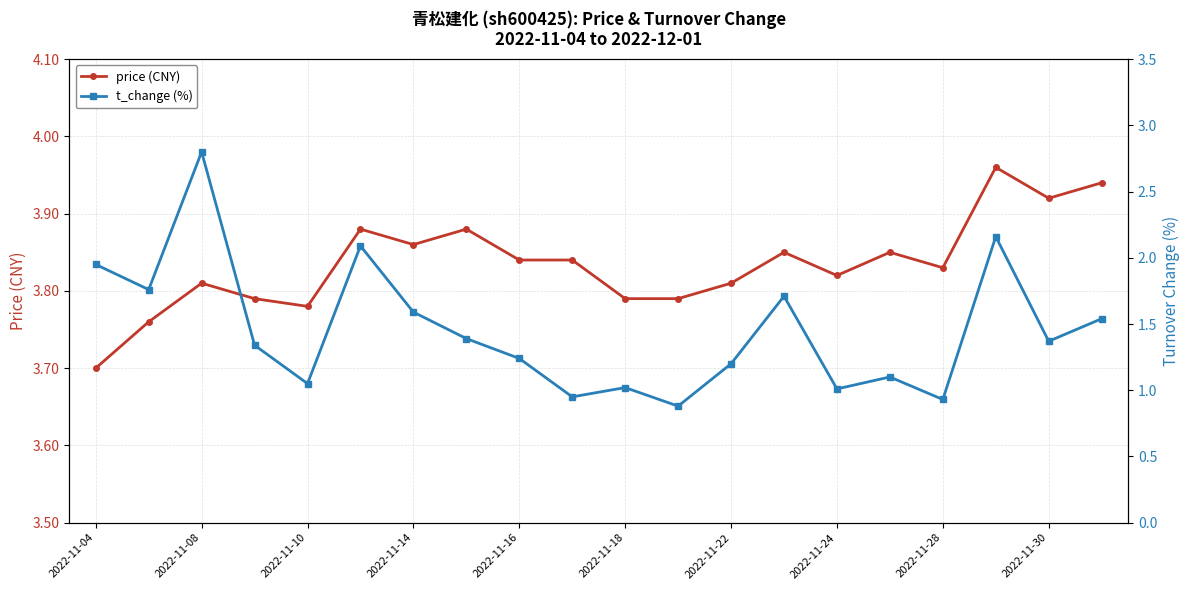

The value of price (CNY) at 2022-11-28 is 1.6. True or false?

False